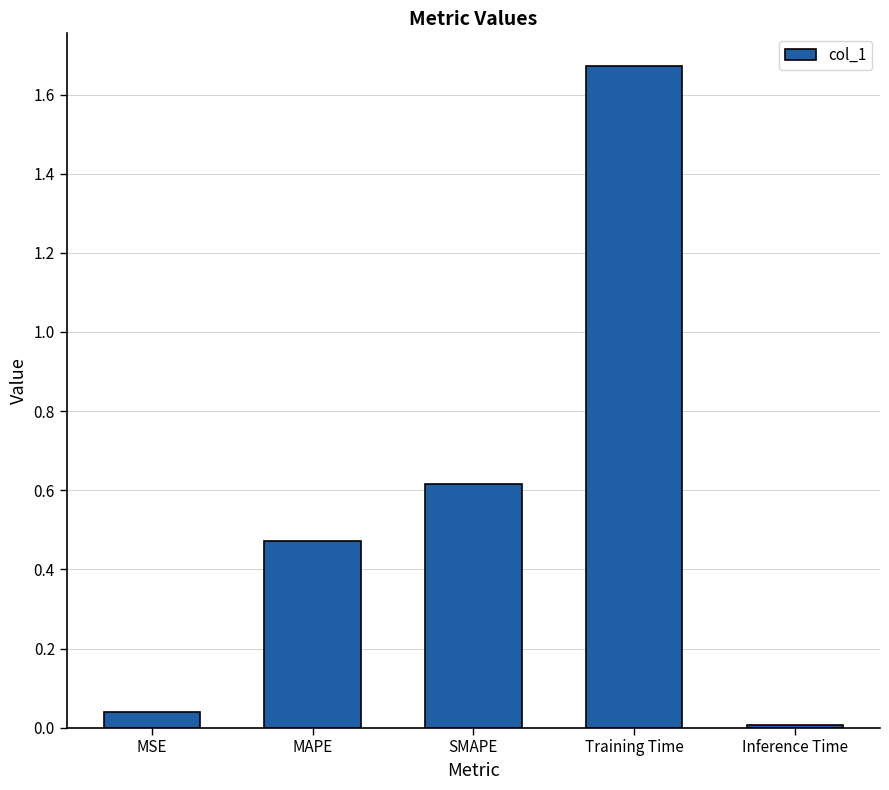

The value at Training Time is 1.0. True or false?

False